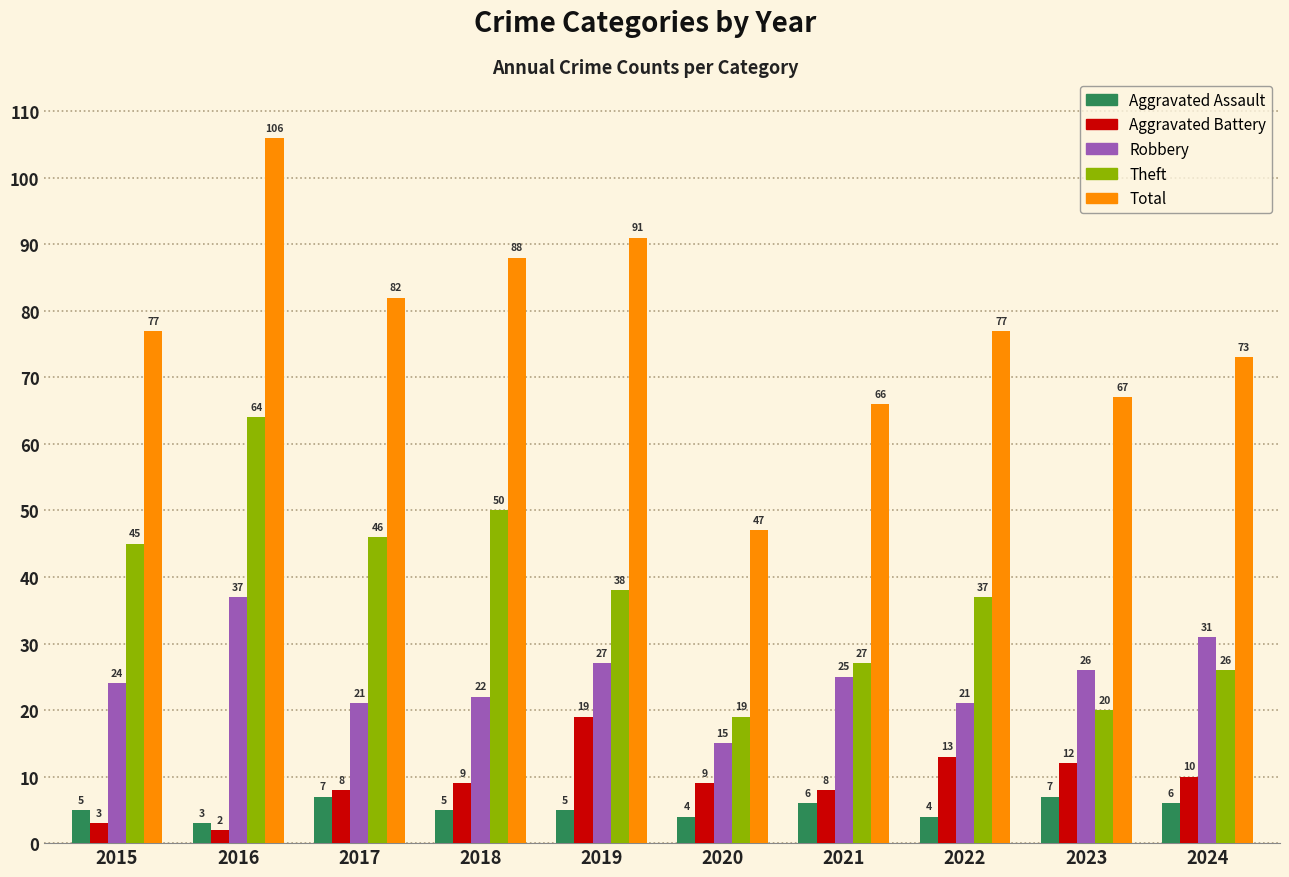

Reading left to right, list all the values displayed in this chart.

Aggravated Assault: 2015=5	2016=3	2017=7	2018=5	2019=5	2020=4	2021=6	2022=4	2023=7	2024=6
Aggravated Battery: 2015=3	2016=2	2017=8	2018=9	2019=19	2020=9	2021=8	2022=13	2023=12	2024=10
Robbery: 2015=24	2016=37	2017=21	2018=22	2019=27	2020=15	2021=25	2022=21	2023=26	2024=31
Theft: 2015=45	2016=64	2017=46	2018=50	2019=38	2020=19	2021=27	2022=37	2023=20	2024=26
Total: 2015=77	2016=106	2017=82	2018=88	2019=91	2020=47	2021=66	2022=77	2023=67	2024=73